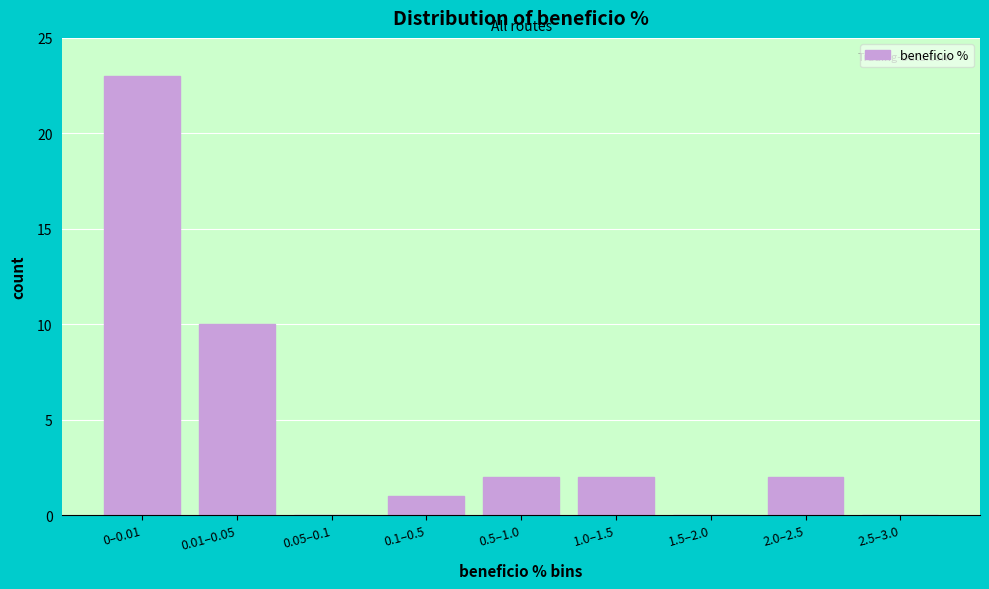

Reading right to left, extract all data points from this chart.

2.5–3.0=0	2.0–2.5=2	1.5–2.0=0	1.0–1.5=2	0.5–1.0=2	0.1–0.5=1	0.05–0.1=0	0.01–0.05=10	0–0.01=23